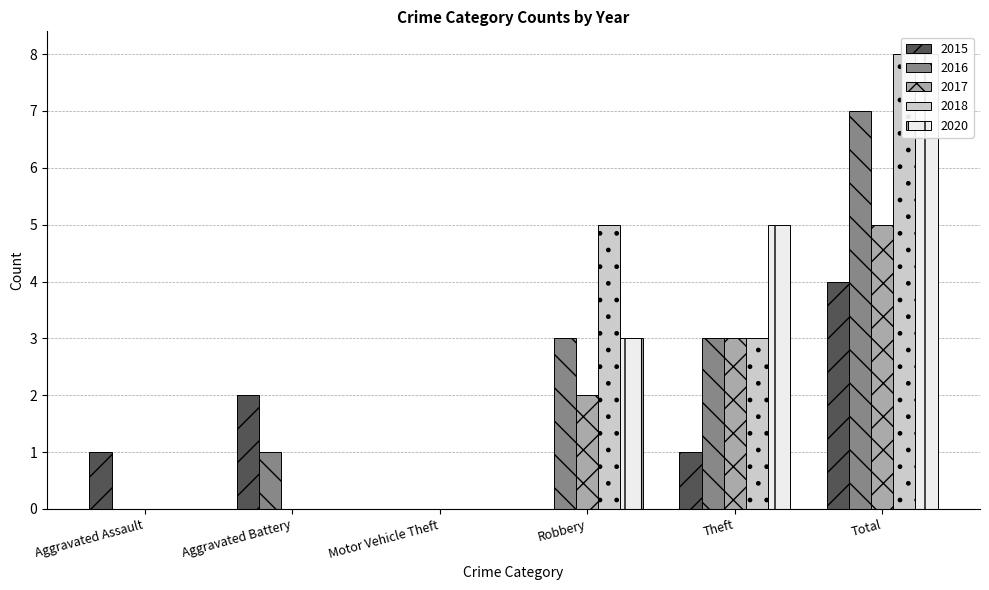

Which series has the largest total across all categories?

2018